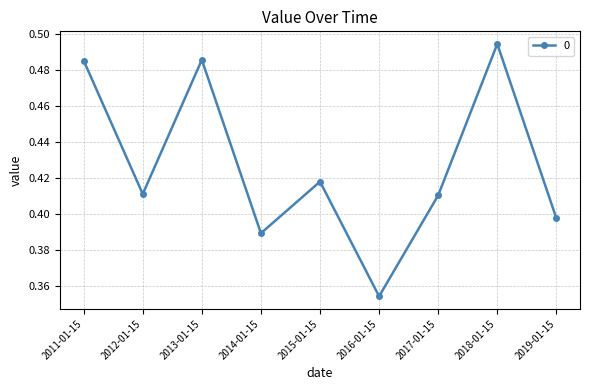

What position from the left is 2011-01-15?

1